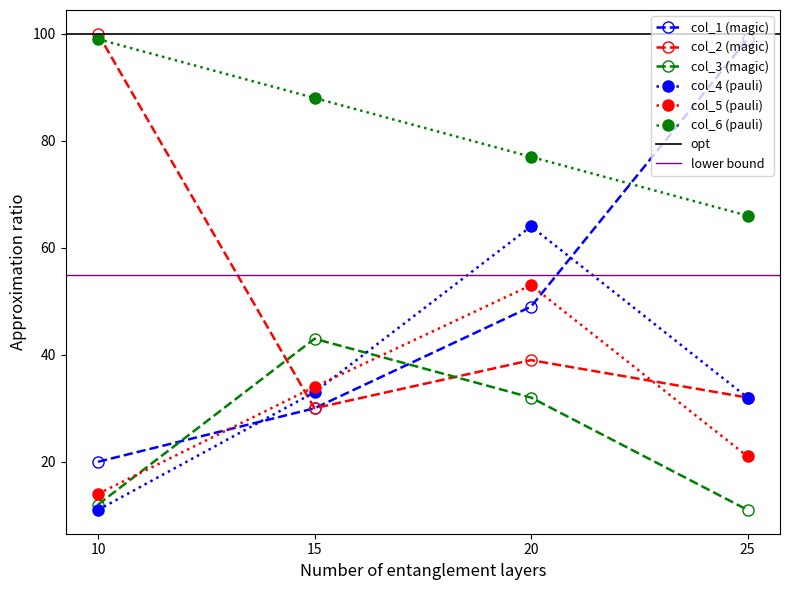

Reading right to left, transcribe all the data shown in this chart.

col_1: 25=99	20=49	15=30	10=20
col_2: 25=32	20=39	15=30	10=100
col_3: 25=11	20=32	15=43	10=12
col_4: 25=32	20=64	15=33	10=11
col_5: 25=21	20=53	15=34	10=14
col_6: 25=66	20=77	15=88	10=99